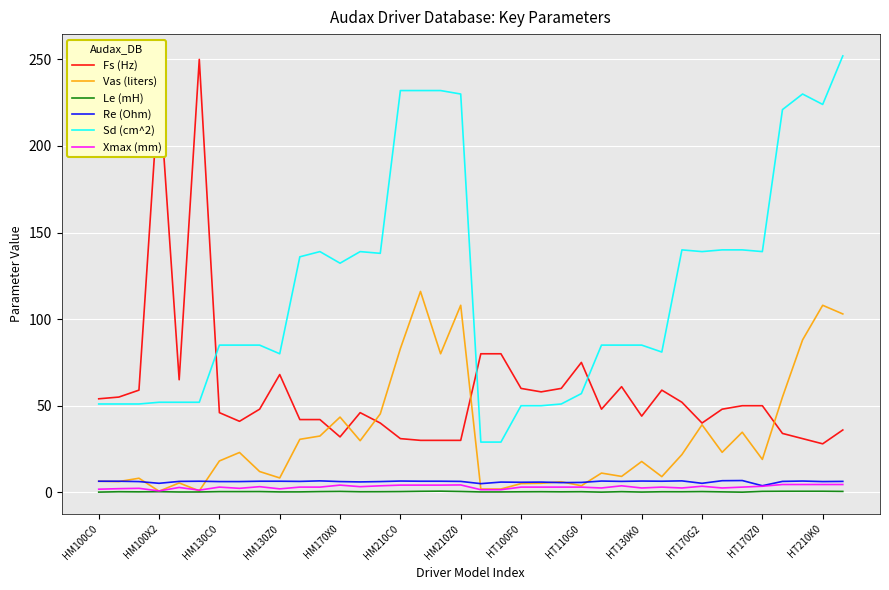

True or false: Xmax (mm) and Fs (Hz) intersect in this chart.

False